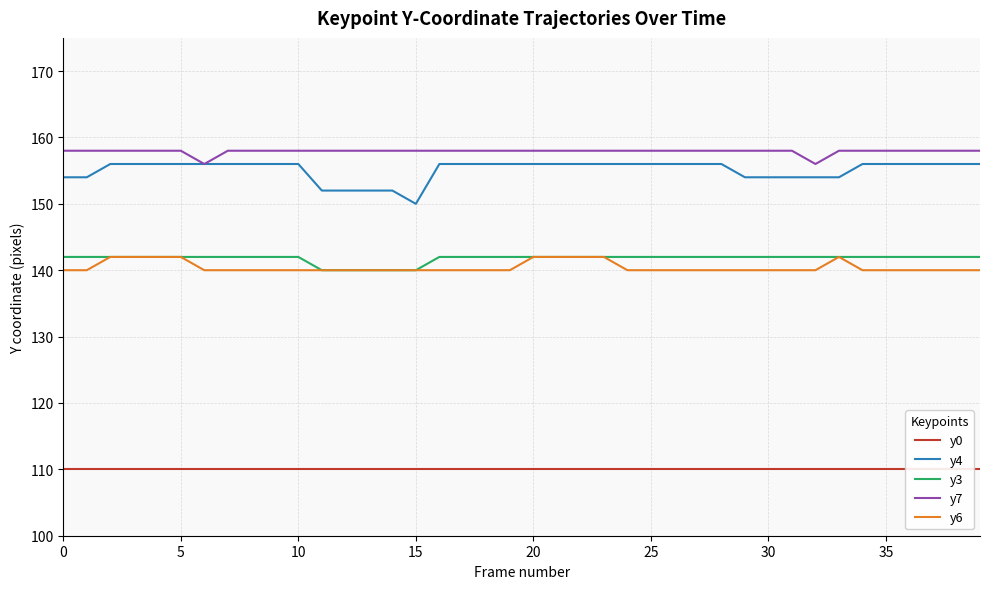

Which series changed the most between 10 and 25?

y0